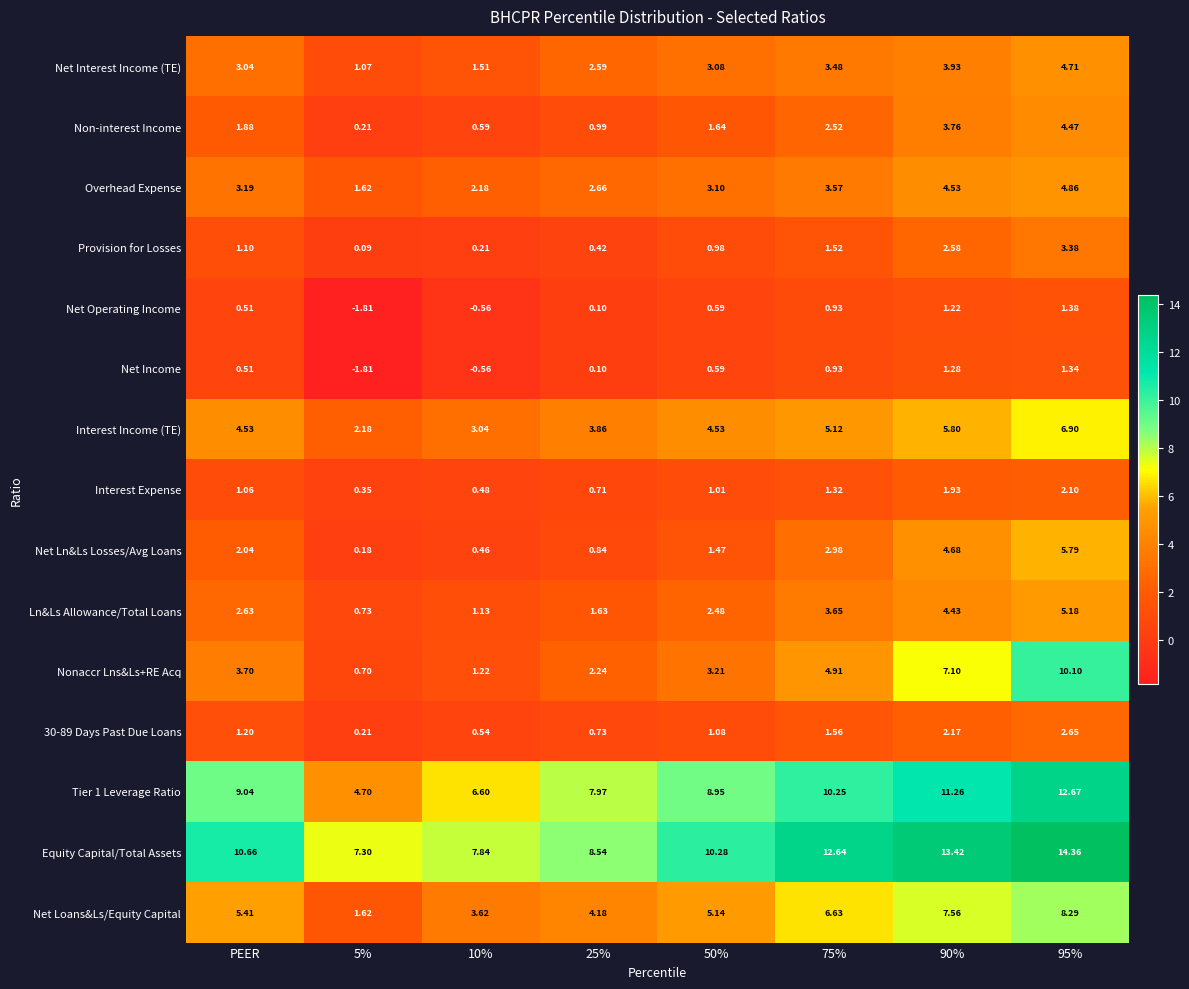

Is the value of 30-89 Days Past Due Loans at 25% greater than the value of Nonaccr Lns&Ls+RE Acq at 95%?

No